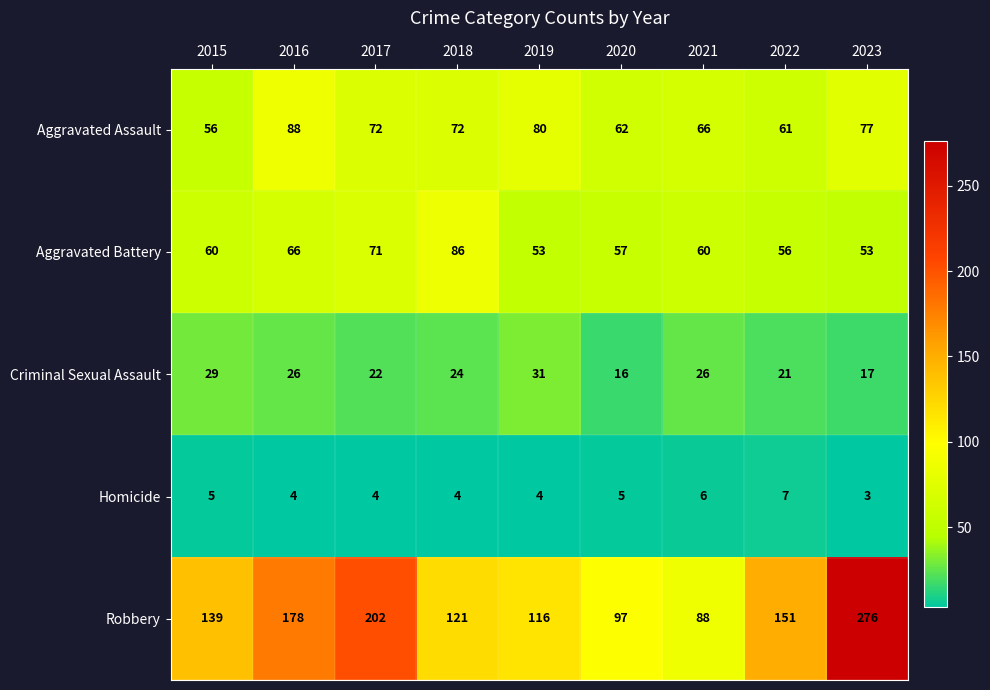

How many data points does each series have?

9